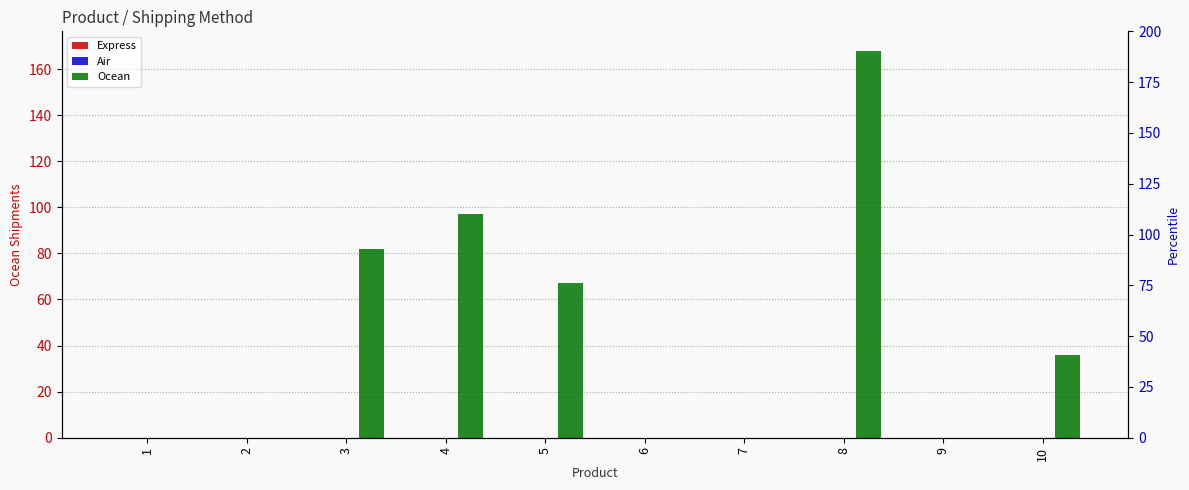

At which category does the chart reach its minimum across all series?

1